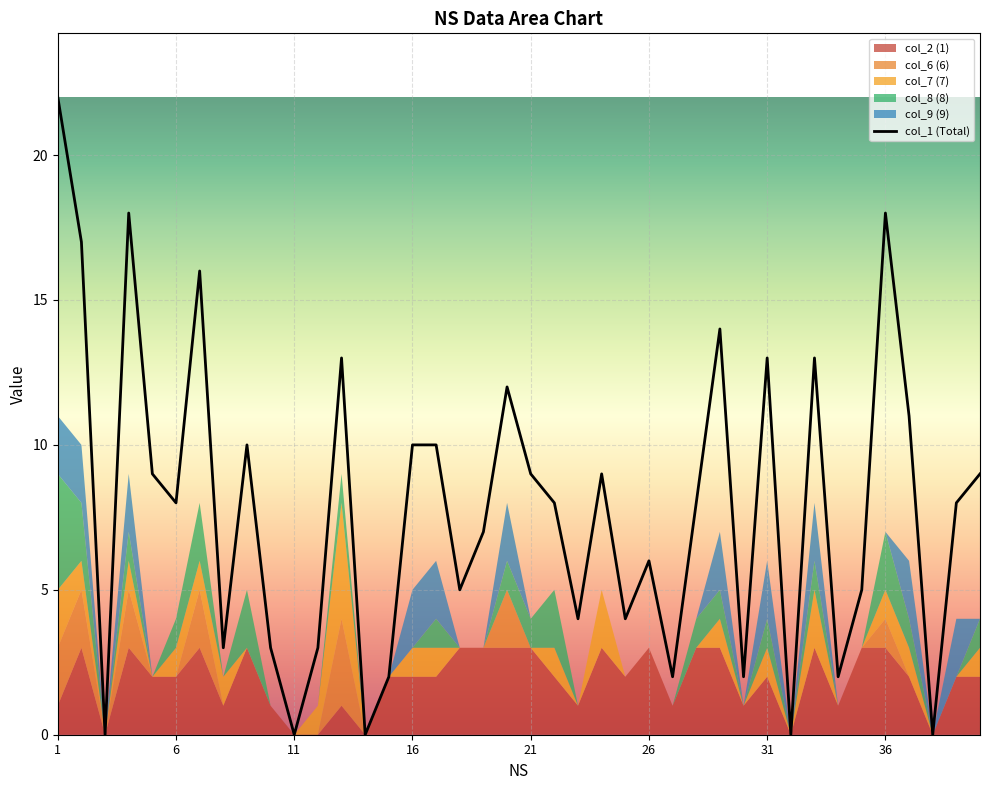

How many points are lower than both their immediate neighbors (excluding endpoints)?

13